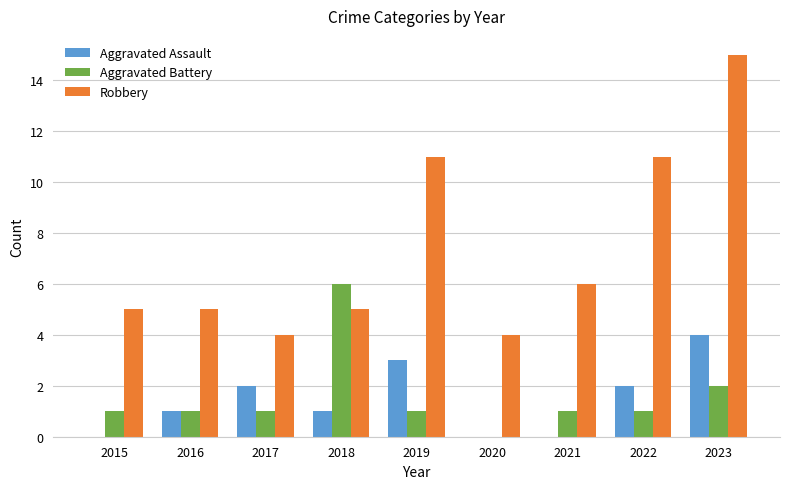

What is the average value of the Aggravated Battery series?

2